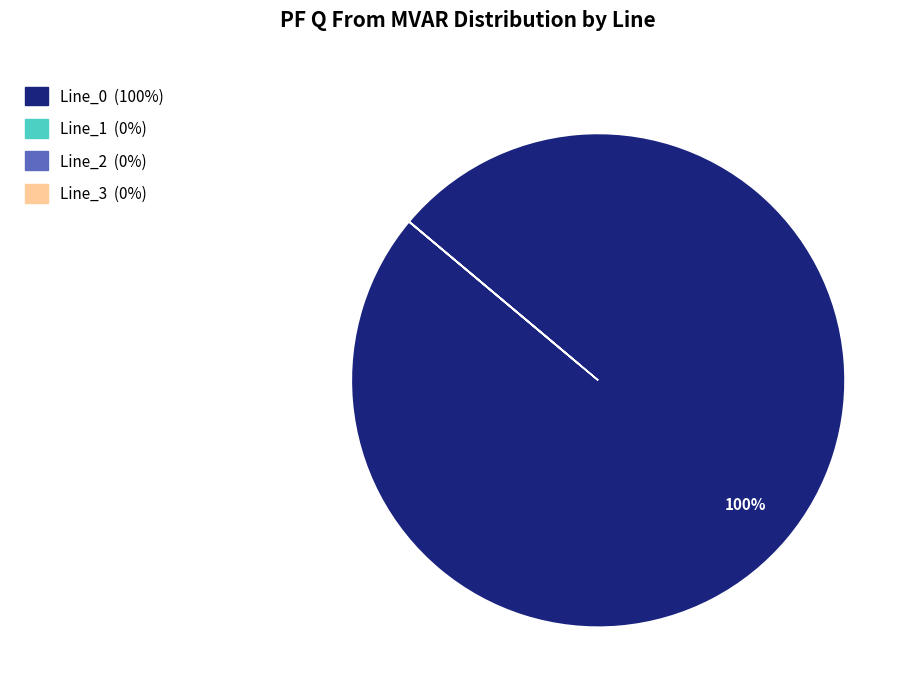

To the nearest percent, what is the difference between the largest and smallest slice percentages?

100%